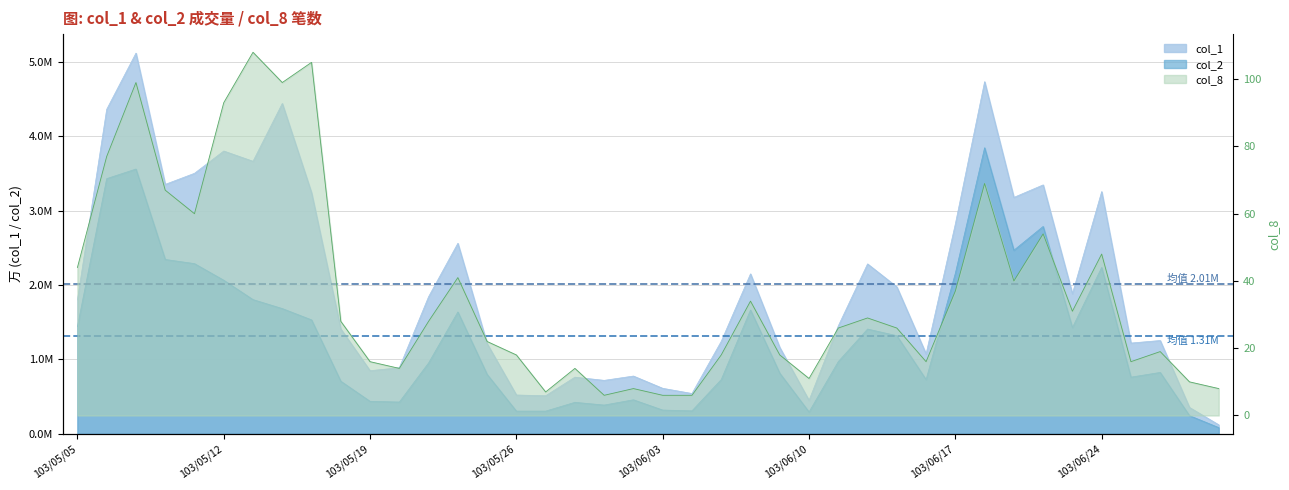

Read the col_2 value at 103/06/13.

1.3